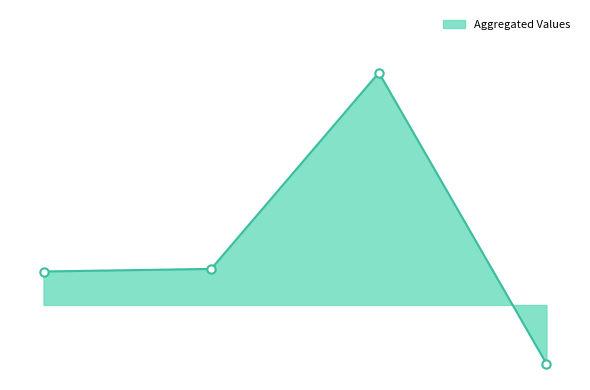

At which category is the sum across all series the highest?

CIN5